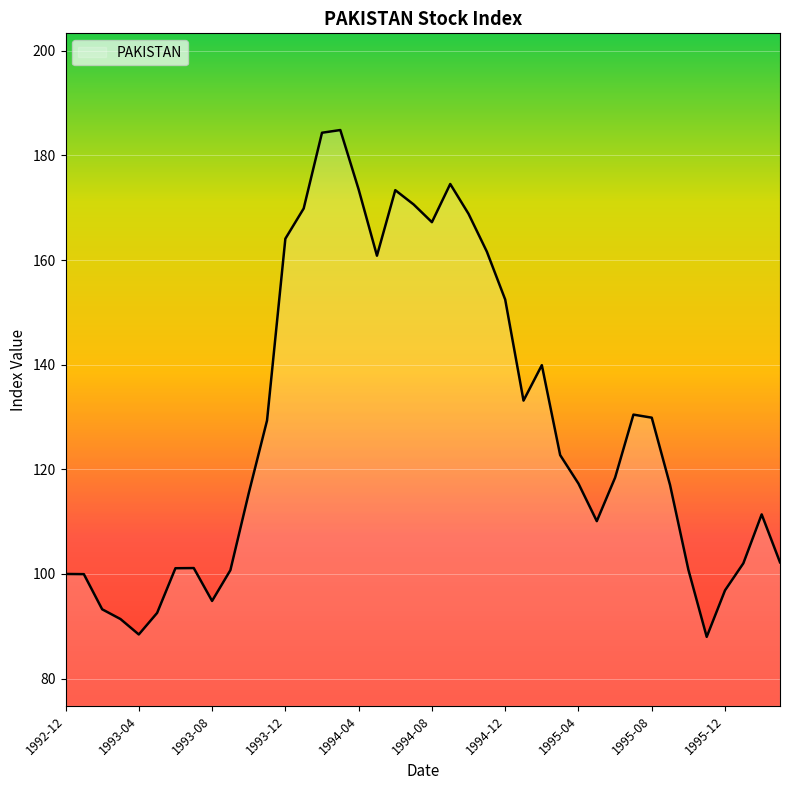

Count the number of categories in the chart.

40